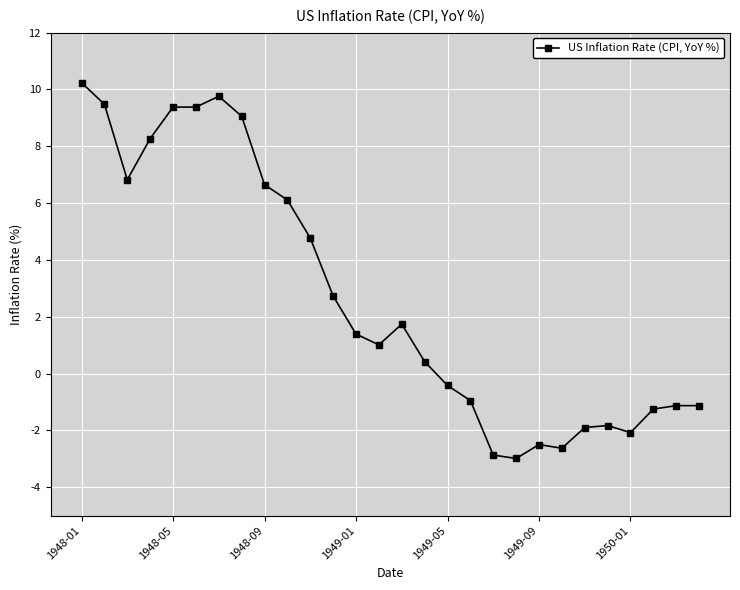

Reading right to left, transcribe all the data shown in this chart.

-1.1	-1.1	-1.2	-2.1	-1.8	-1.9	-2.6	-2.5	-3.0	-2.9	-0.9	-0.4	0.4	1.7	1.0	1.4	2.7	4.8	6.1	6.7	9.1	9.8	9.4	9.4	8.3	6.8	9.5	10.2